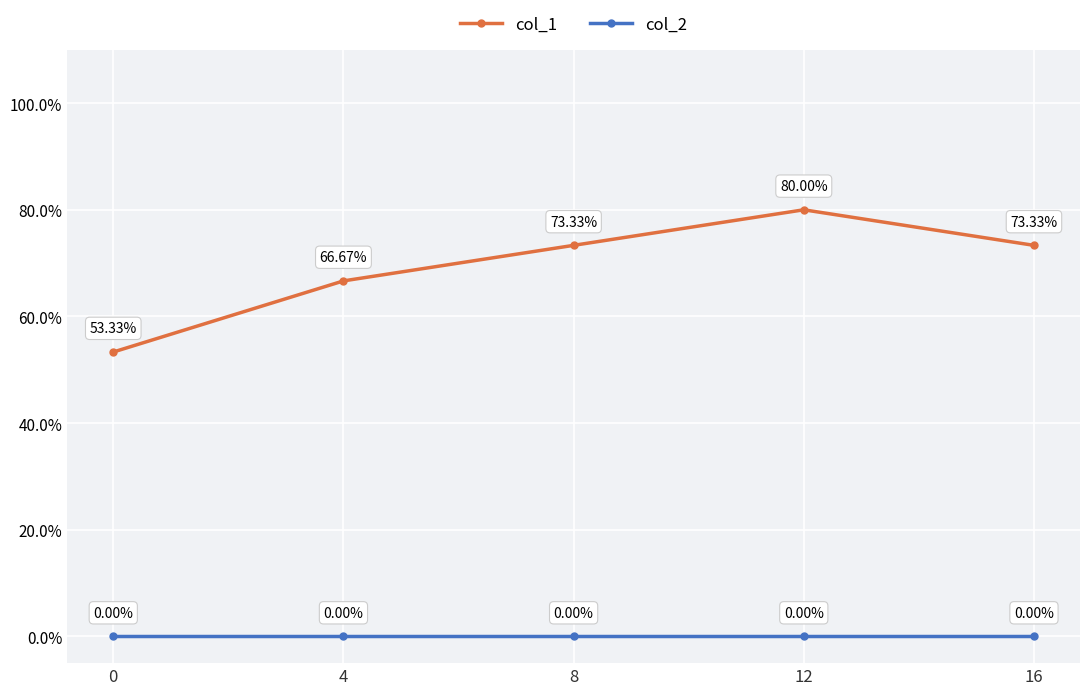

True or false: col_1 and col_2 intersect in this chart.

False